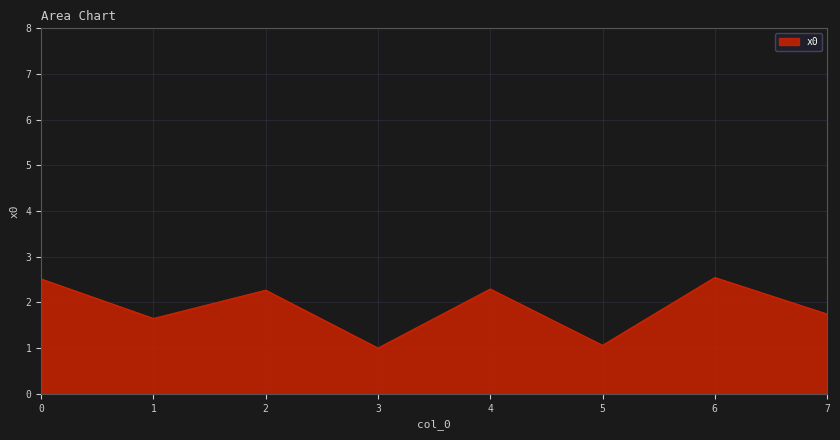

What is the greatest value displayed?

2.5